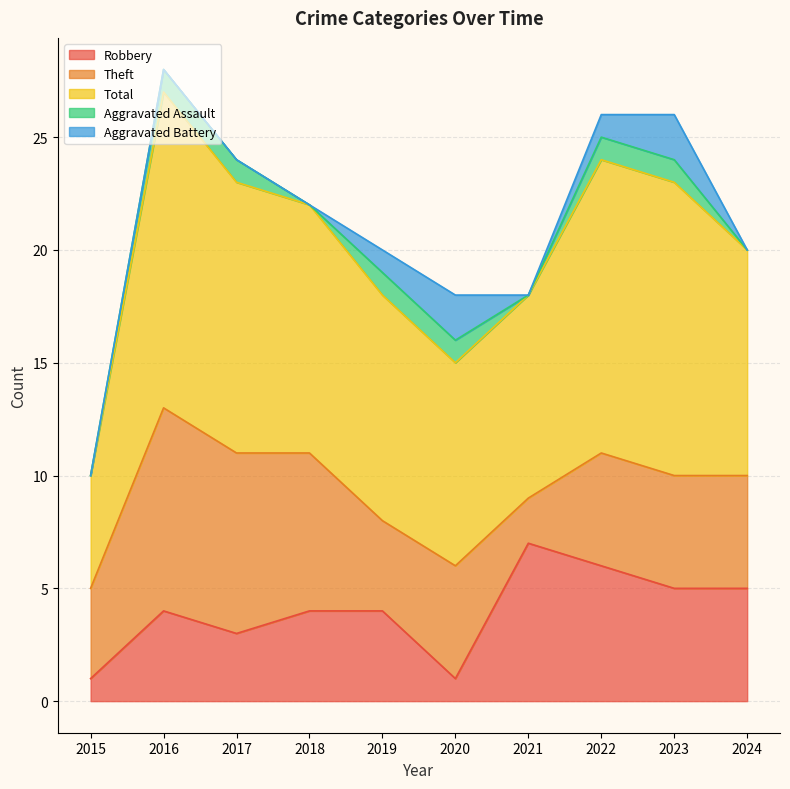

What is the difference between the highest and lowest values at 2024?

10